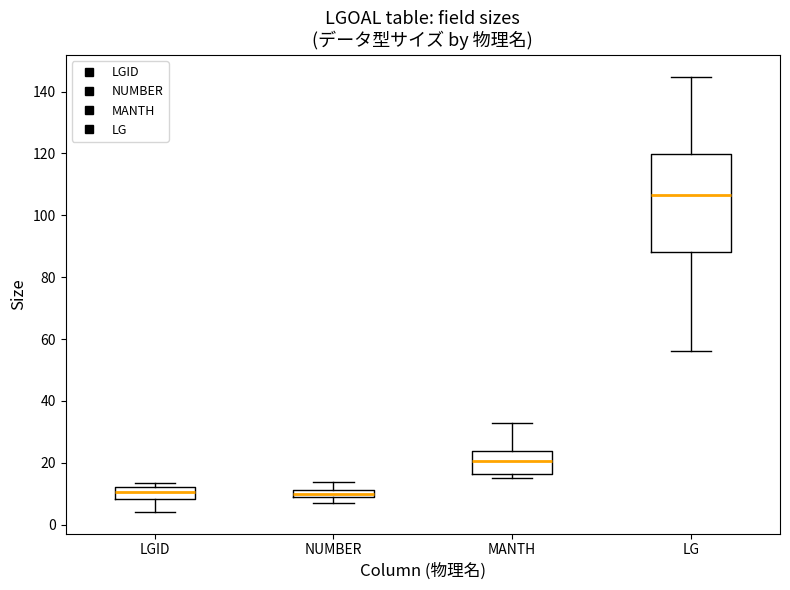

Where does the upper whisker of the box for MANTH end on the y-axis? The values are not printed on the chart, so give them approximately, as read against the axis.

32